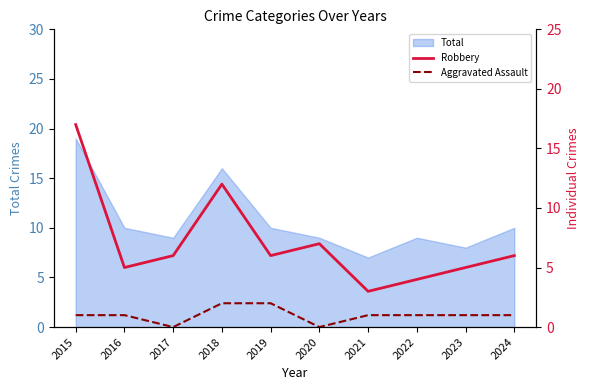

How many values in the Aggravated Assault series exceed 1?

2